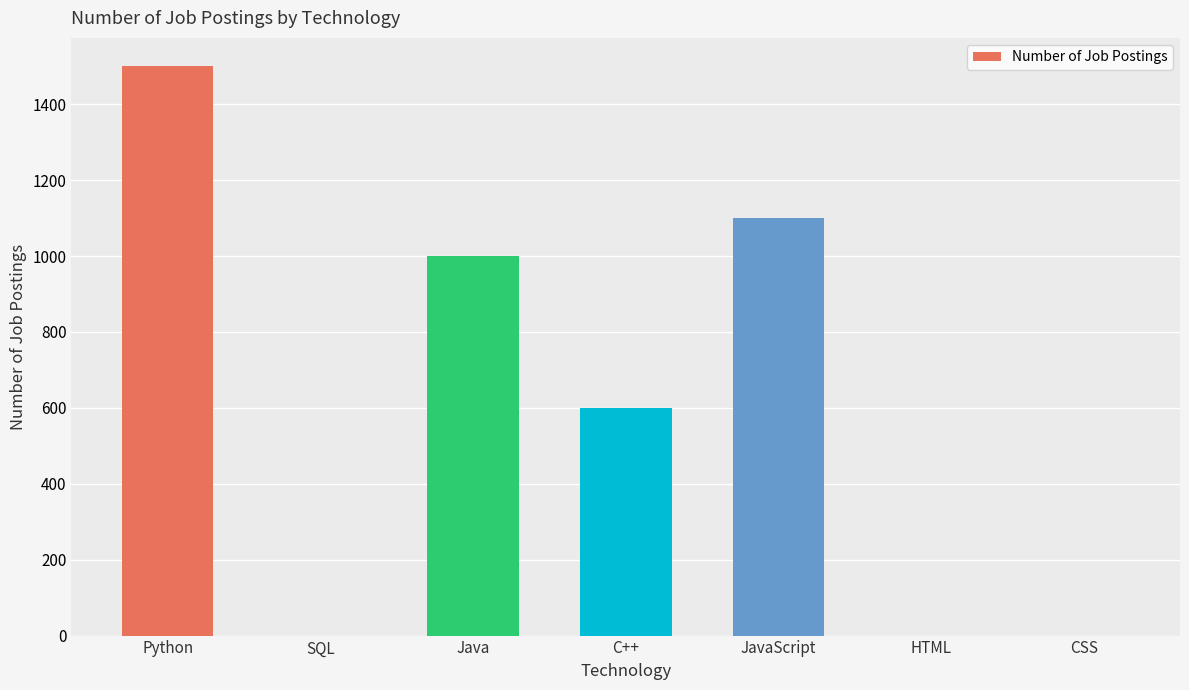

What is the sum of all values?

4200